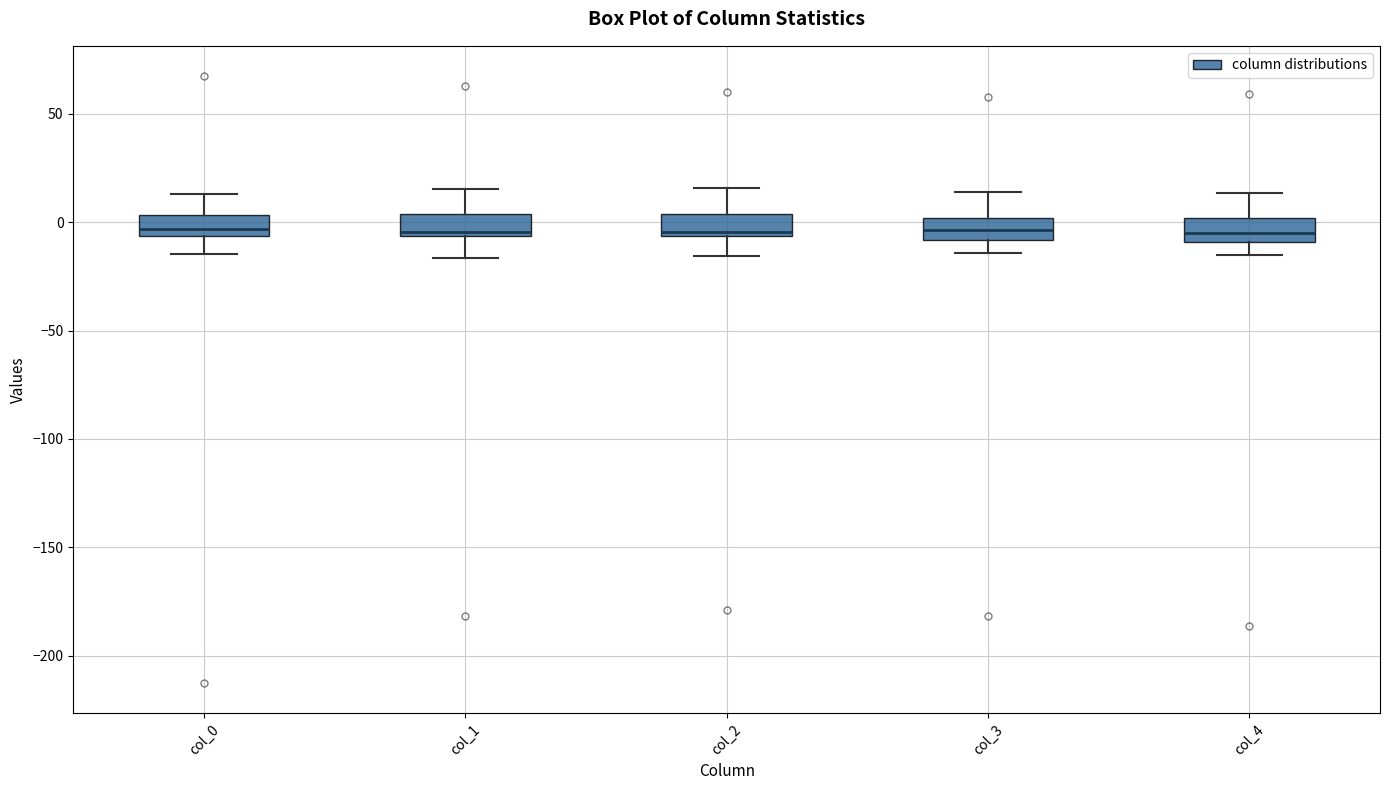

Where is the lower edge of the box for col_3 on the y-axis? The values are not printed on the chart, so give them approximately, as read against the axis.

-10